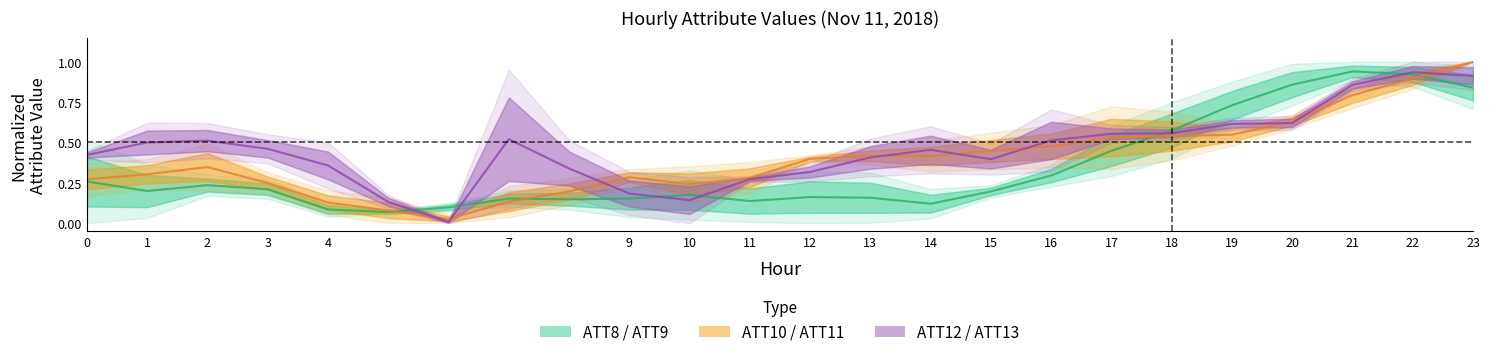

Does the chart display data point markers on the line(s)?

No